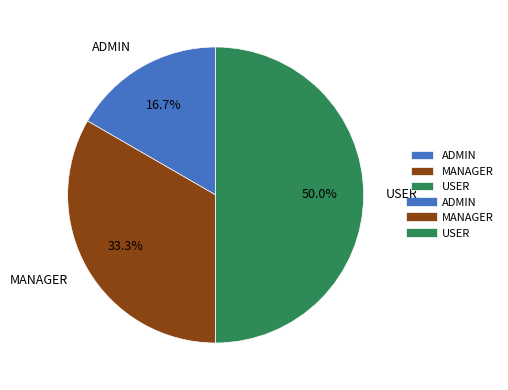

Rank the categories by value from lowest to highest.

ADMIN, MANAGER, USER